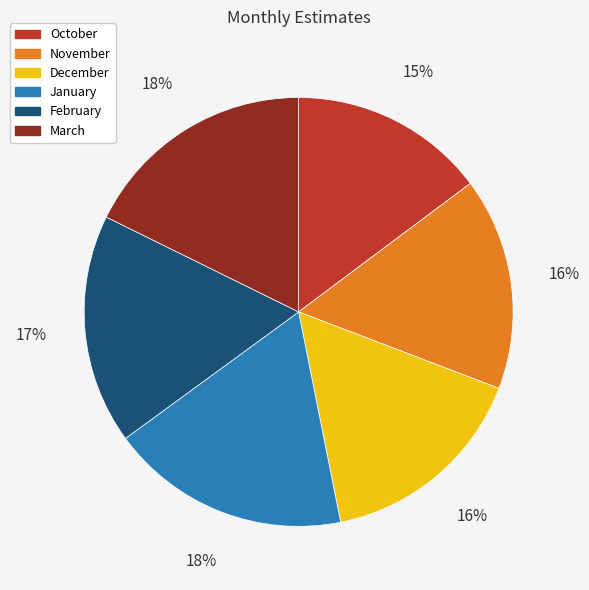

To the nearest percent, what percentage of the pie is October?

15%